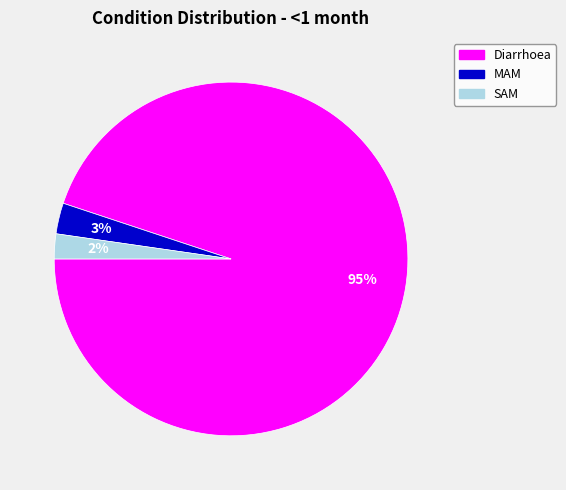

How many segments does this pie chart have?

3